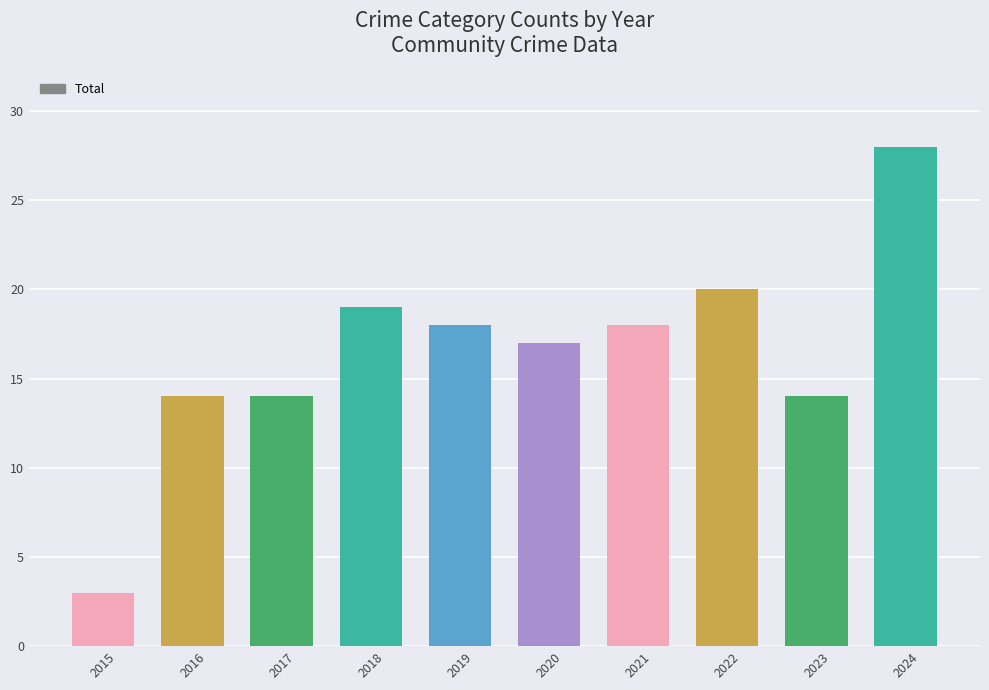

Are the bars grouped side by side (vs. stacked)?

No